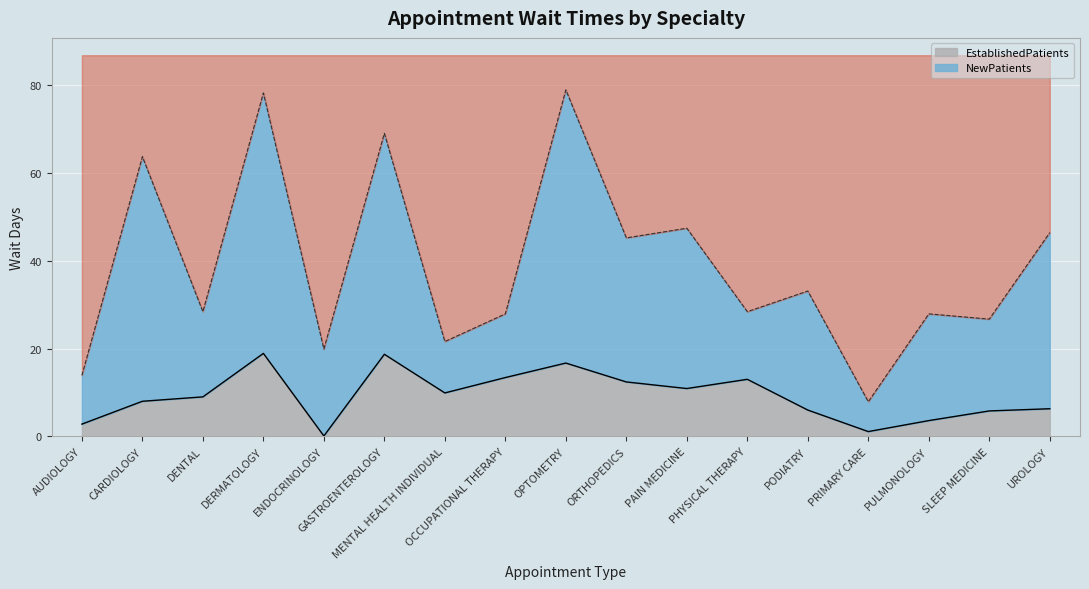

Where is the first local minimum?

ENDOCRINOLOGY